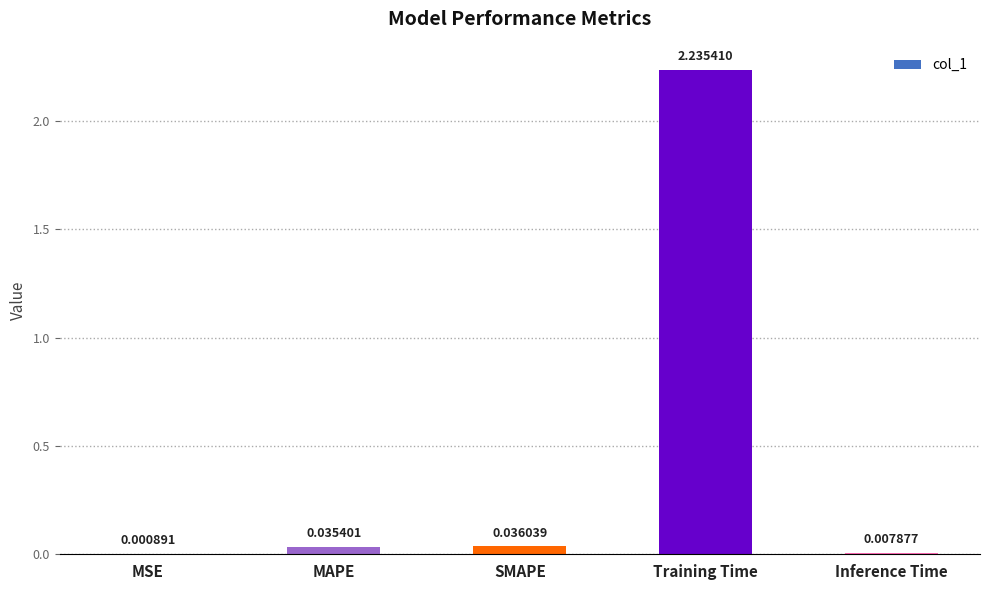

Between Inference Time and SMAPE, which is larger?

SMAPE